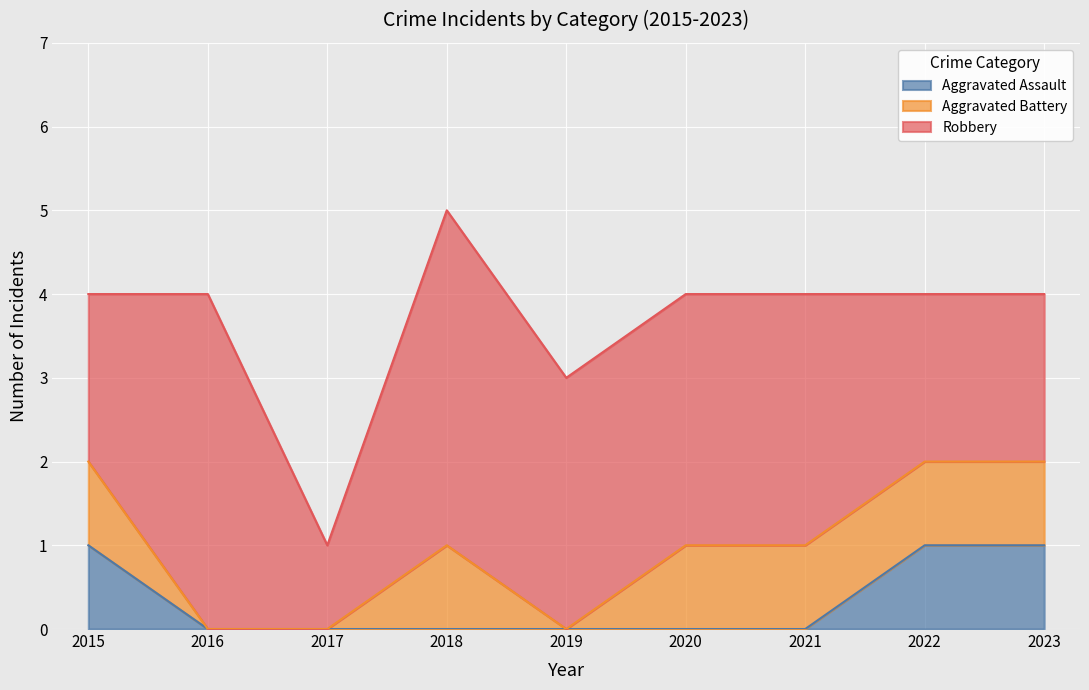

True or false: Aggravated Assault has a value of 0 at 2016.

True